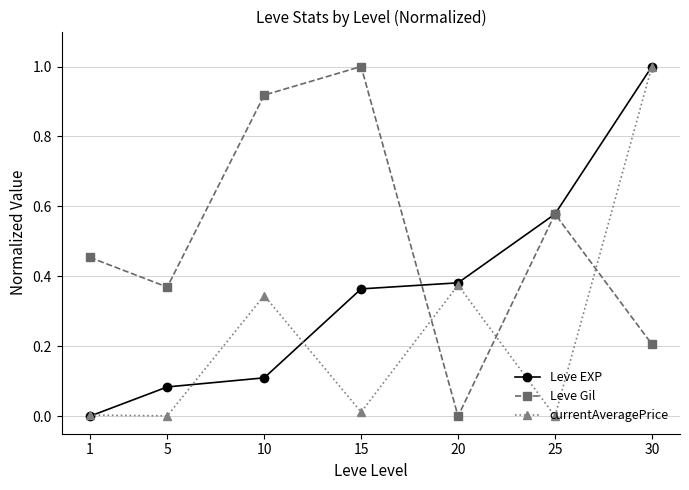

What is the sum of all Leve Gil values?

3.5